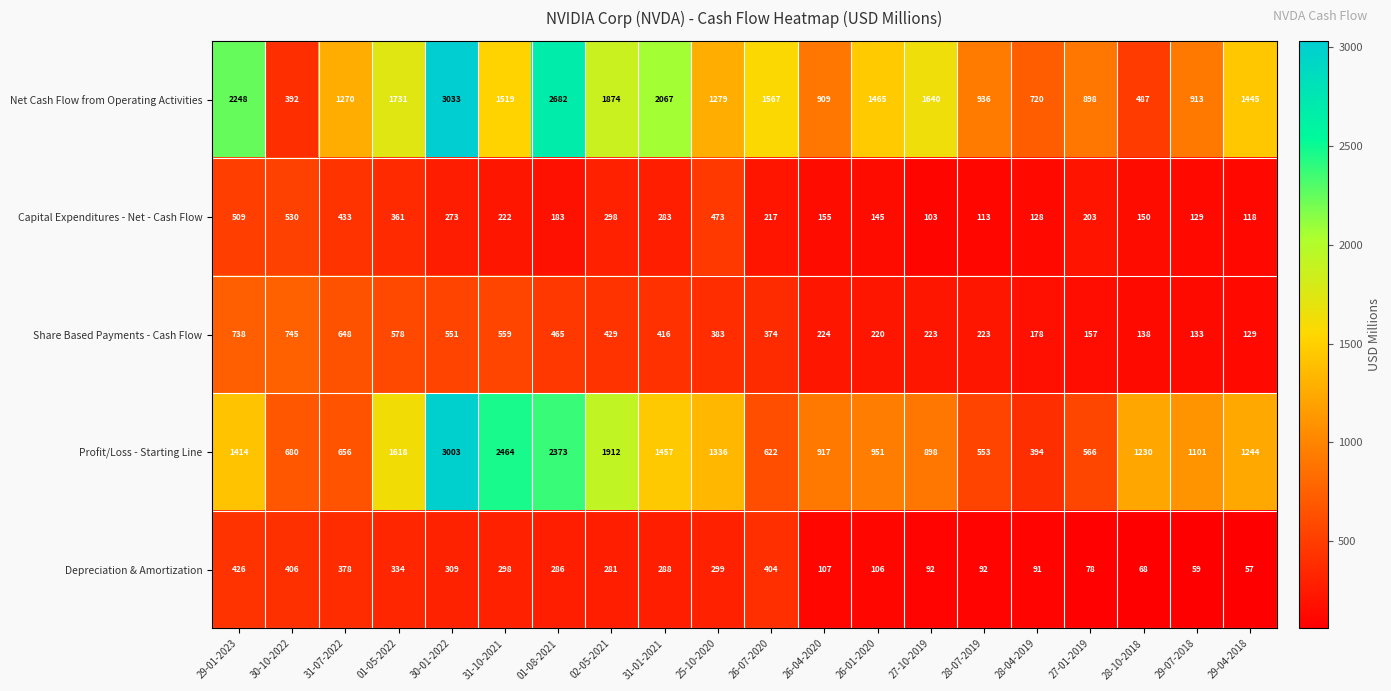

At which label does Net Cash Flow from Operating Activities first exceed 1465?

29-01-2023